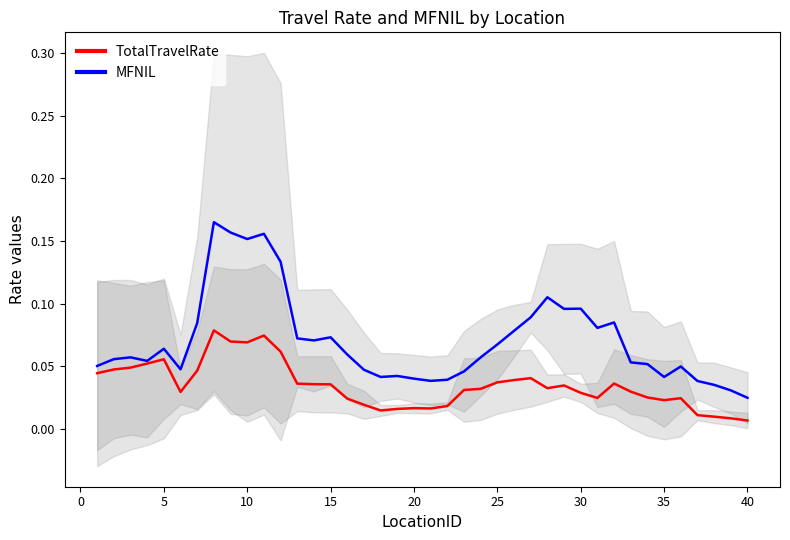

How many distinct data groups are displayed?

2